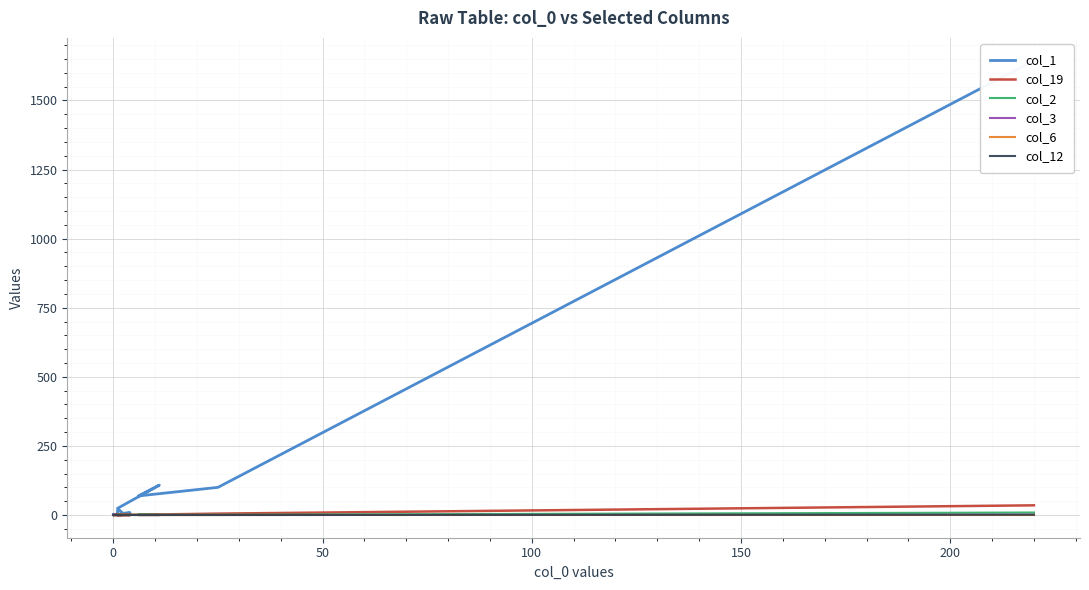

Is the value of col_6 at 16 greater than the value of col_2 at 150?

No